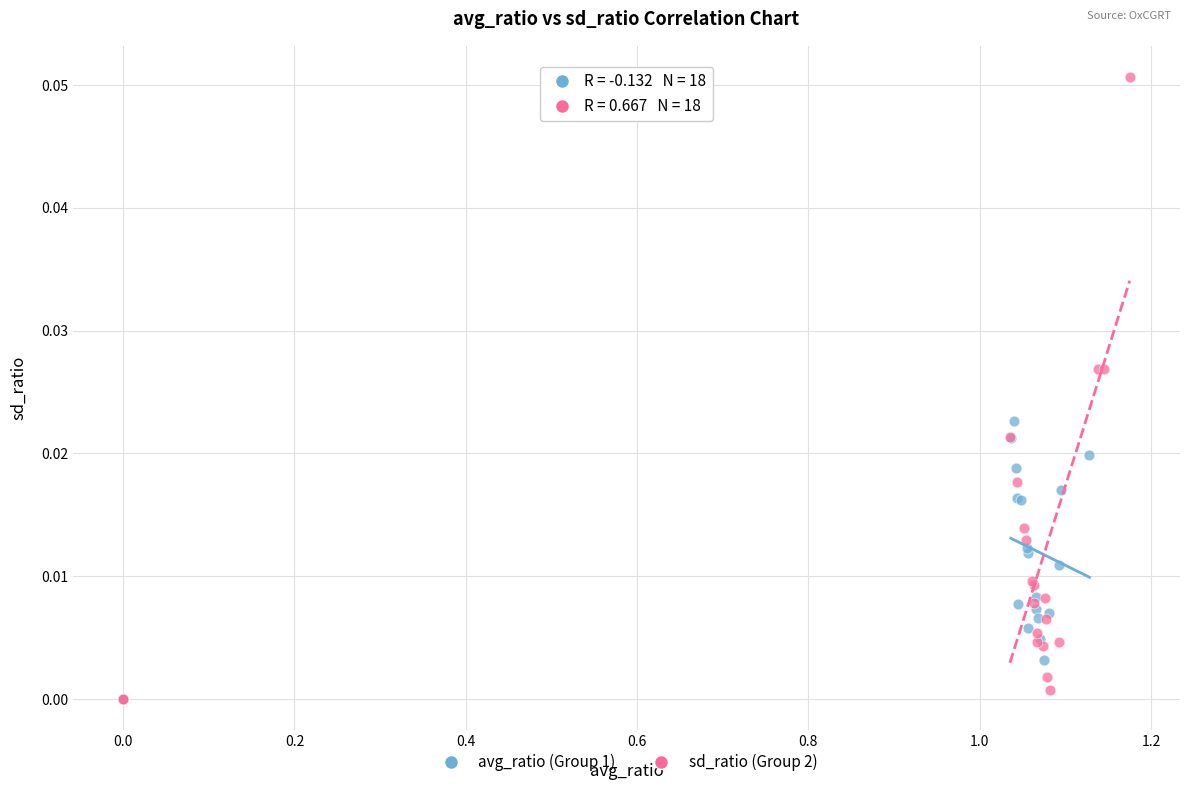

Which series has the largest Y range (max minus min)?

sd_ratio (Group 2)